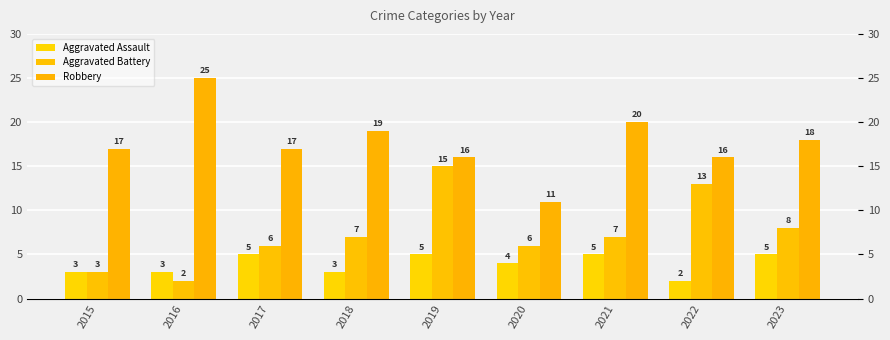

Reading left to right, transcribe all the data shown in this chart.

Aggravated Assault: 2015=3	2016=3	2017=5	2018=3	2019=5	2020=4	2021=5	2022=2	2023=5
Aggravated Battery: 2015=3	2016=2	2017=6	2018=7	2019=15	2020=6	2021=7	2022=13	2023=8
Robbery: 2015=17	2016=25	2017=17	2018=19	2019=16	2020=11	2021=20	2022=16	2023=18